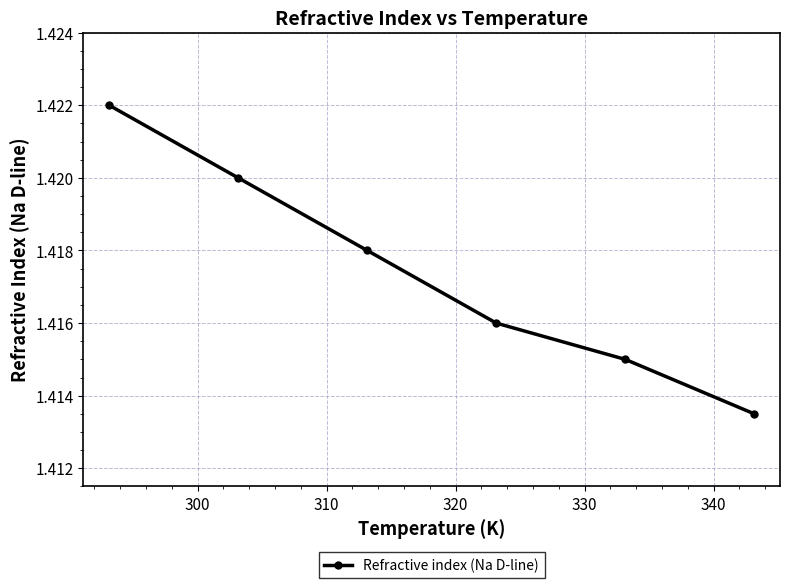

What is the sum of all values?

8.5